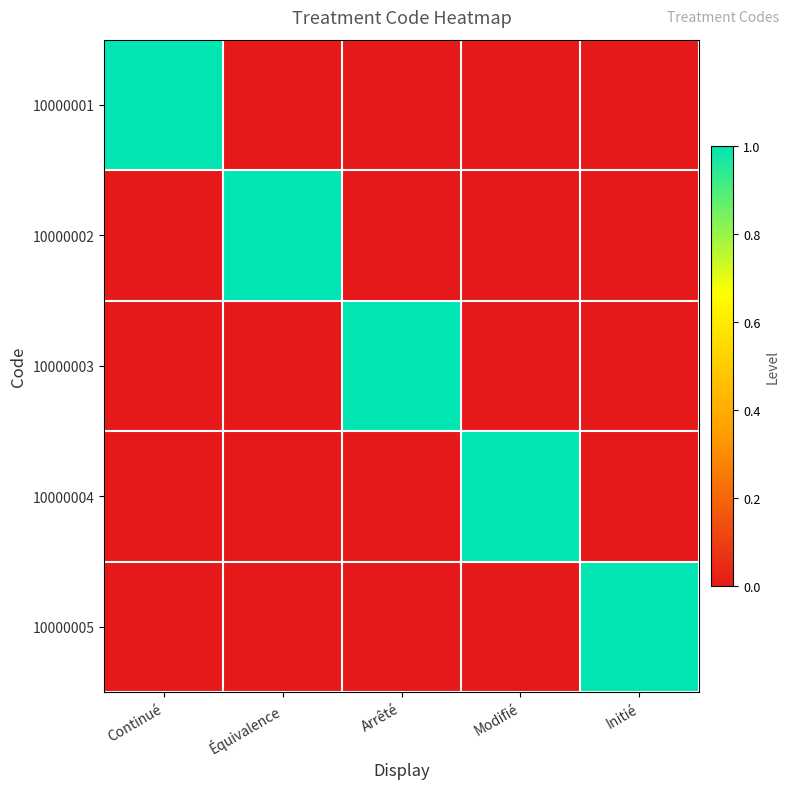

What is the total value across all series at Équivalence?

1